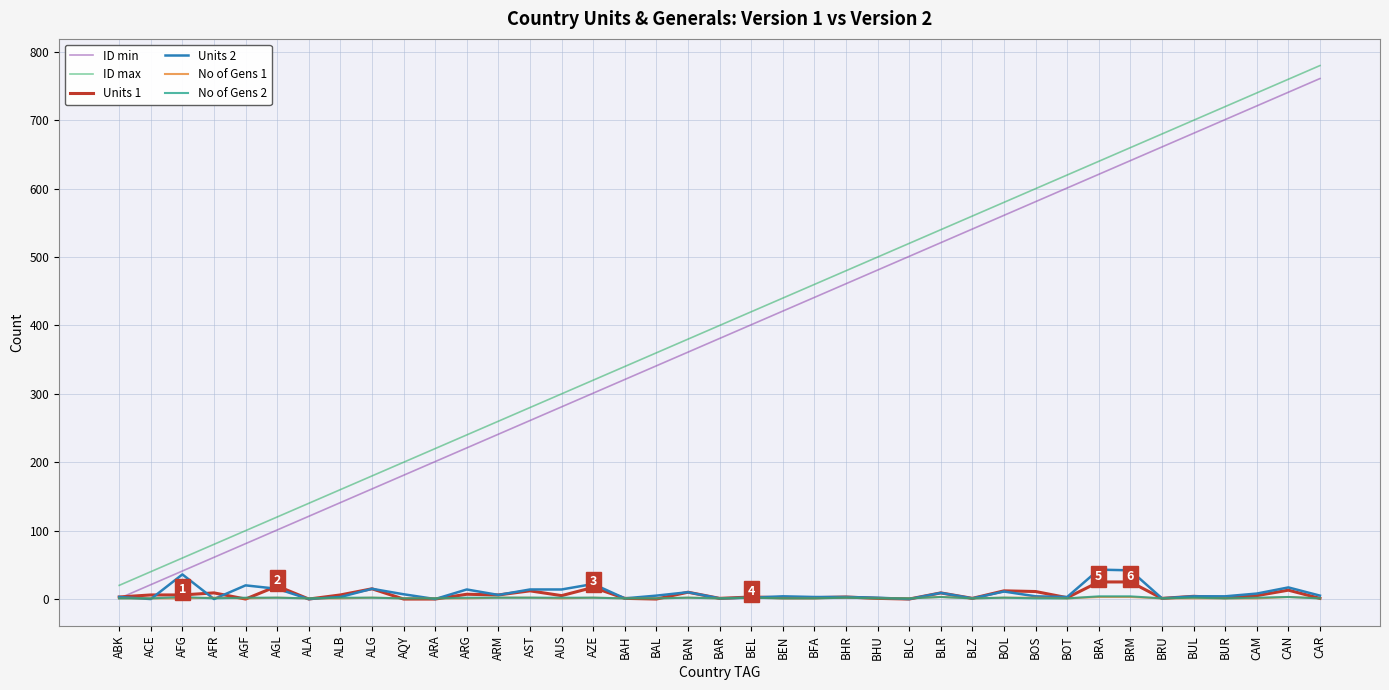

True or false: No of Gens 2 and ID max intersect in this chart.

False